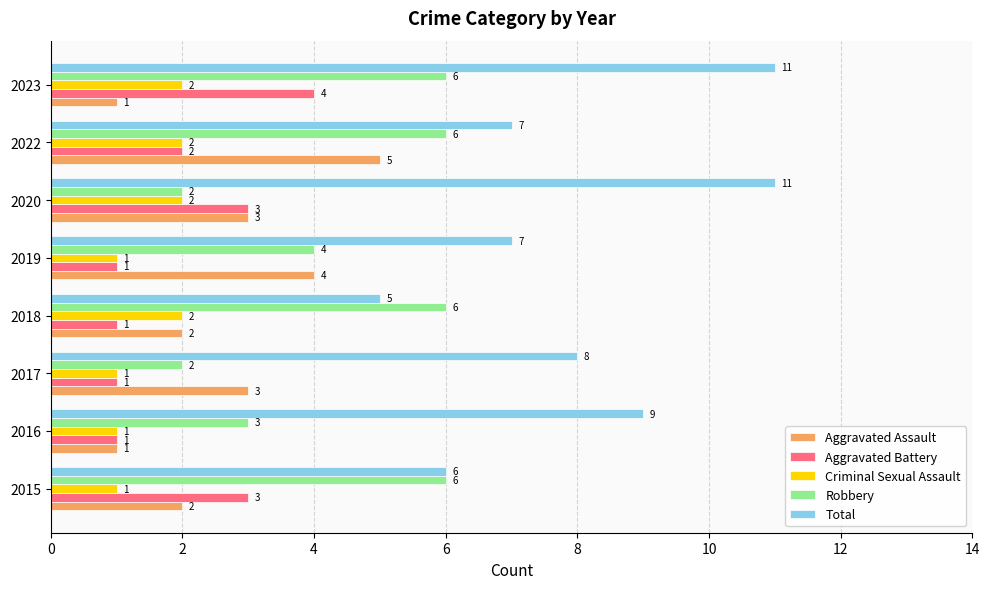

What is the spread (max minus min) of values at 2019?

6